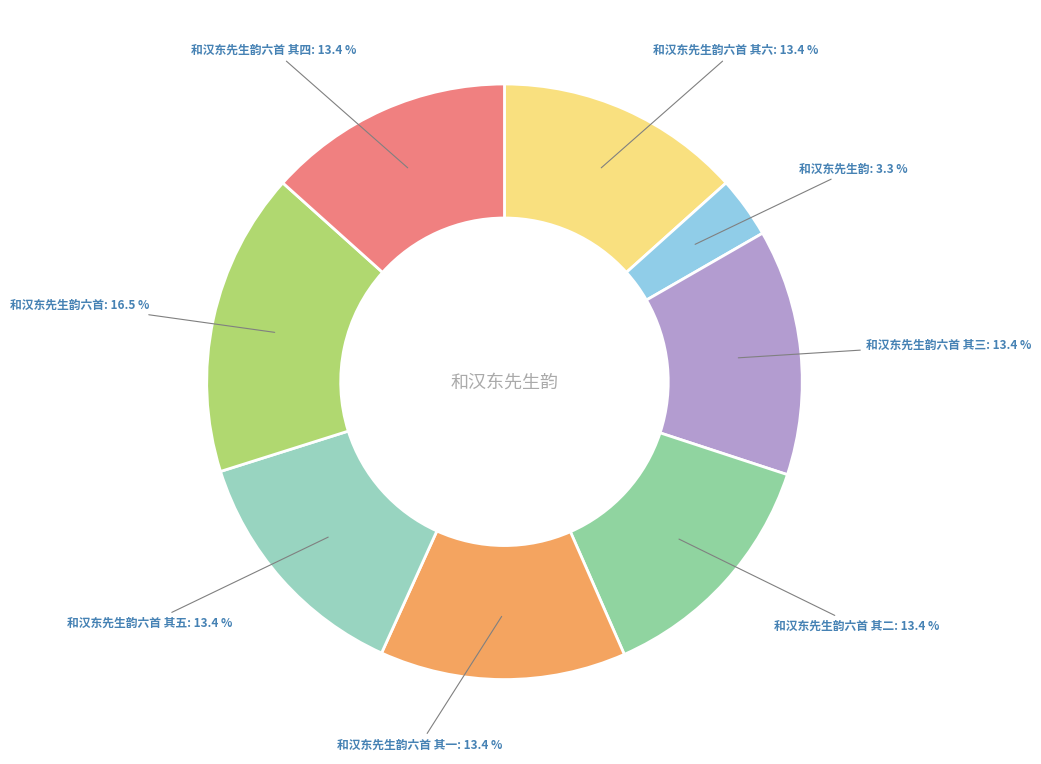

Count the number of slices in the pie.

8